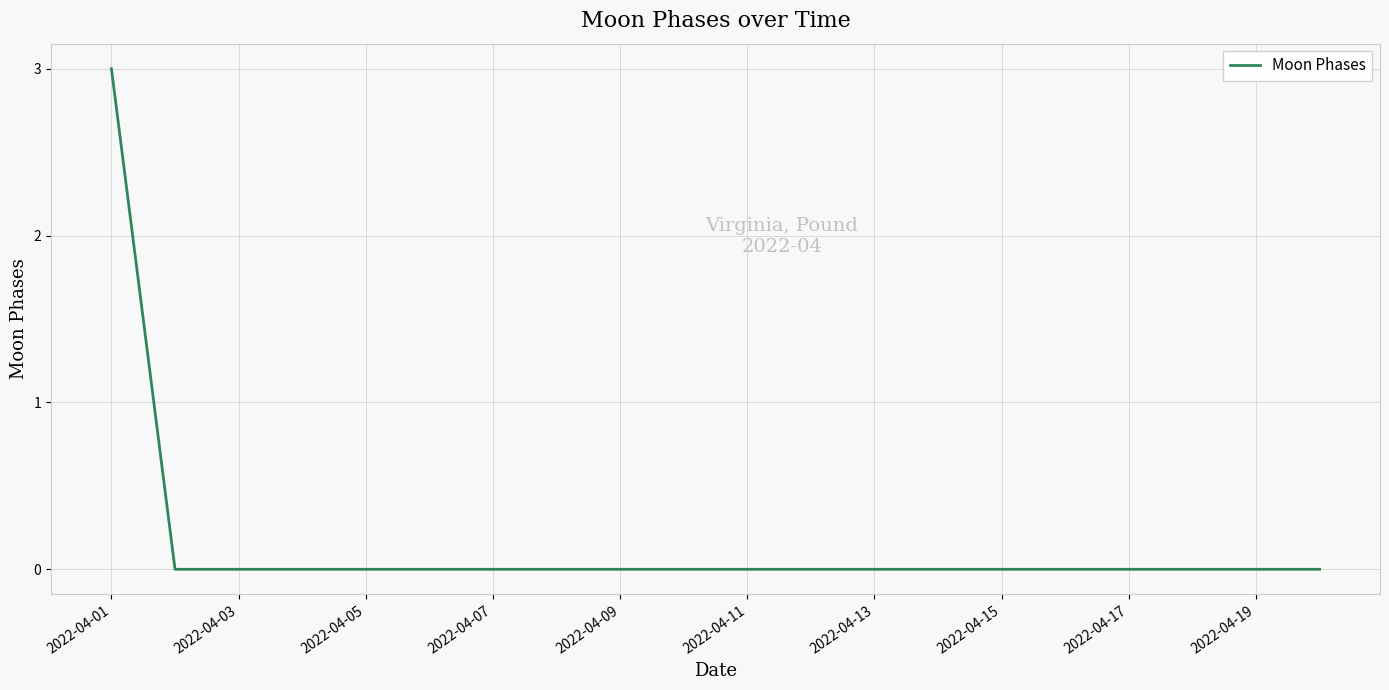

What is the maximum value shown in the chart?

3